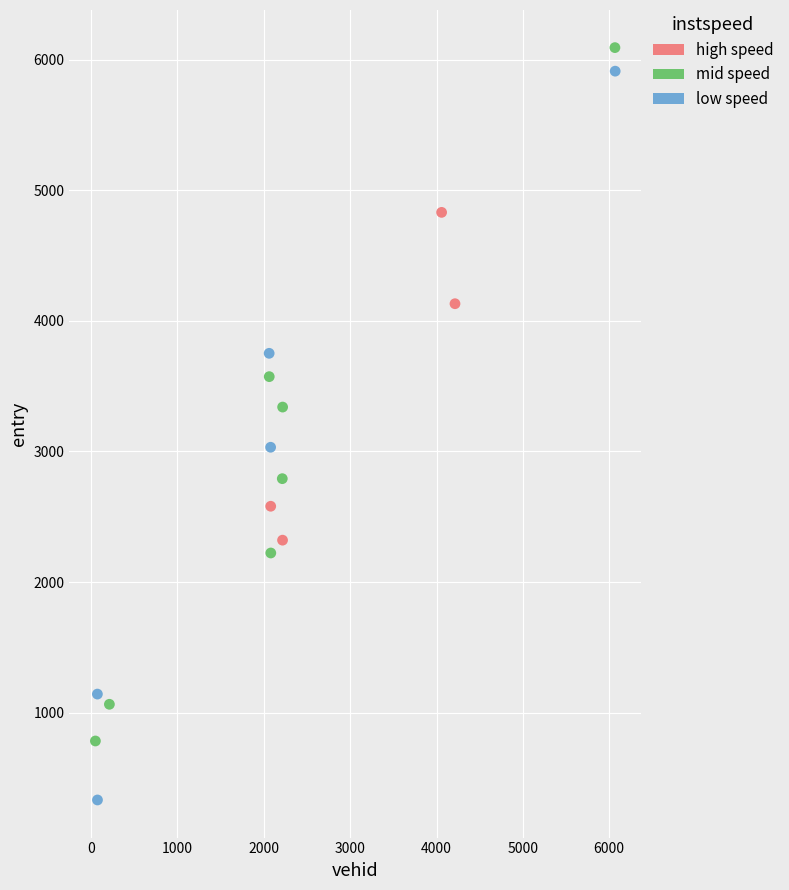

What is the range of Y values (max minus min)?

5761.1